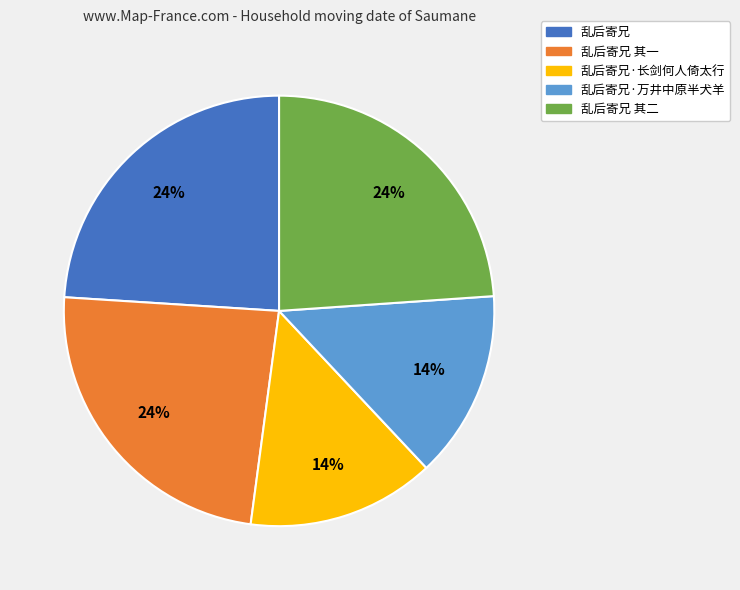

To the nearest percent, what percentage of the pie is 乱后寄兄?

24%